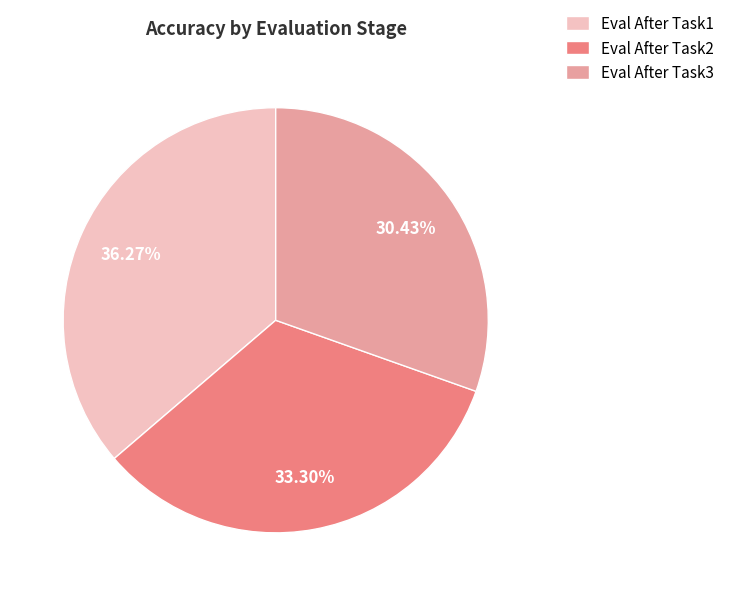

What portion of the pie excludes Eval After Task3?

69.6%